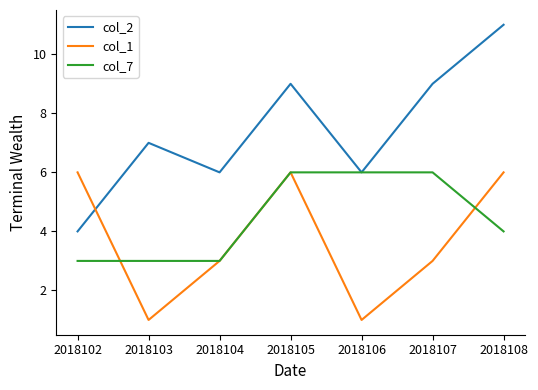

What is the sum of the col_1 values at 2018106 and 2018104?

4